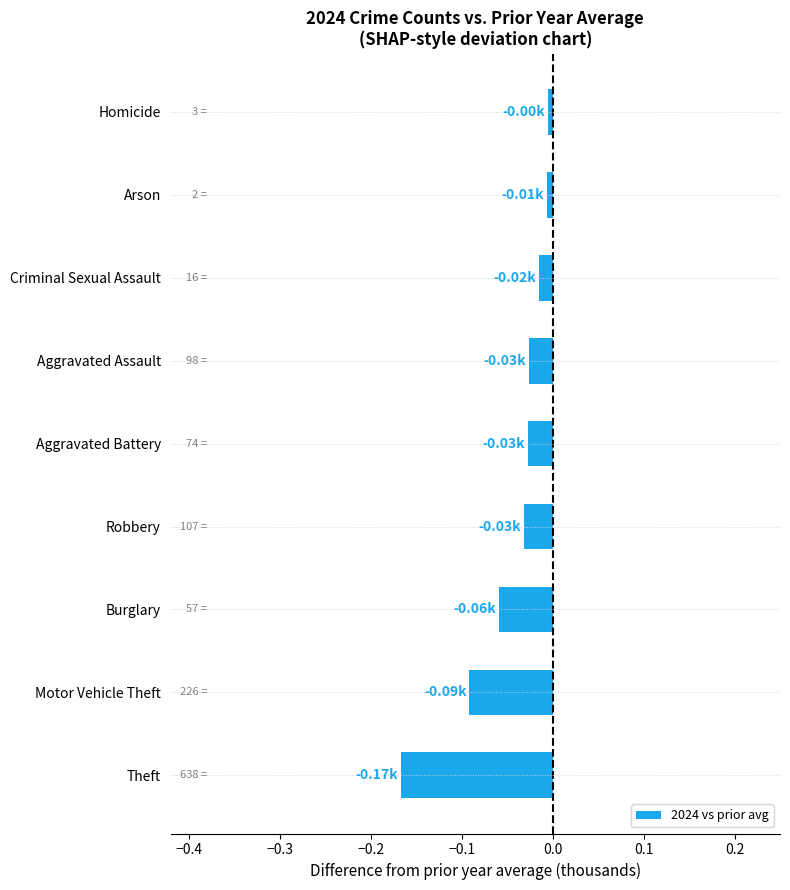

What is the change in value from Theft to Aggravated Battery?

+0.1